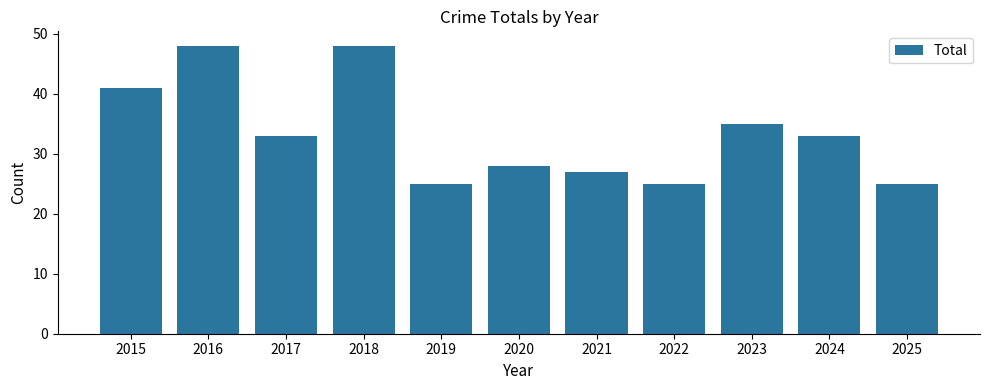

What is the greatest value displayed?

48